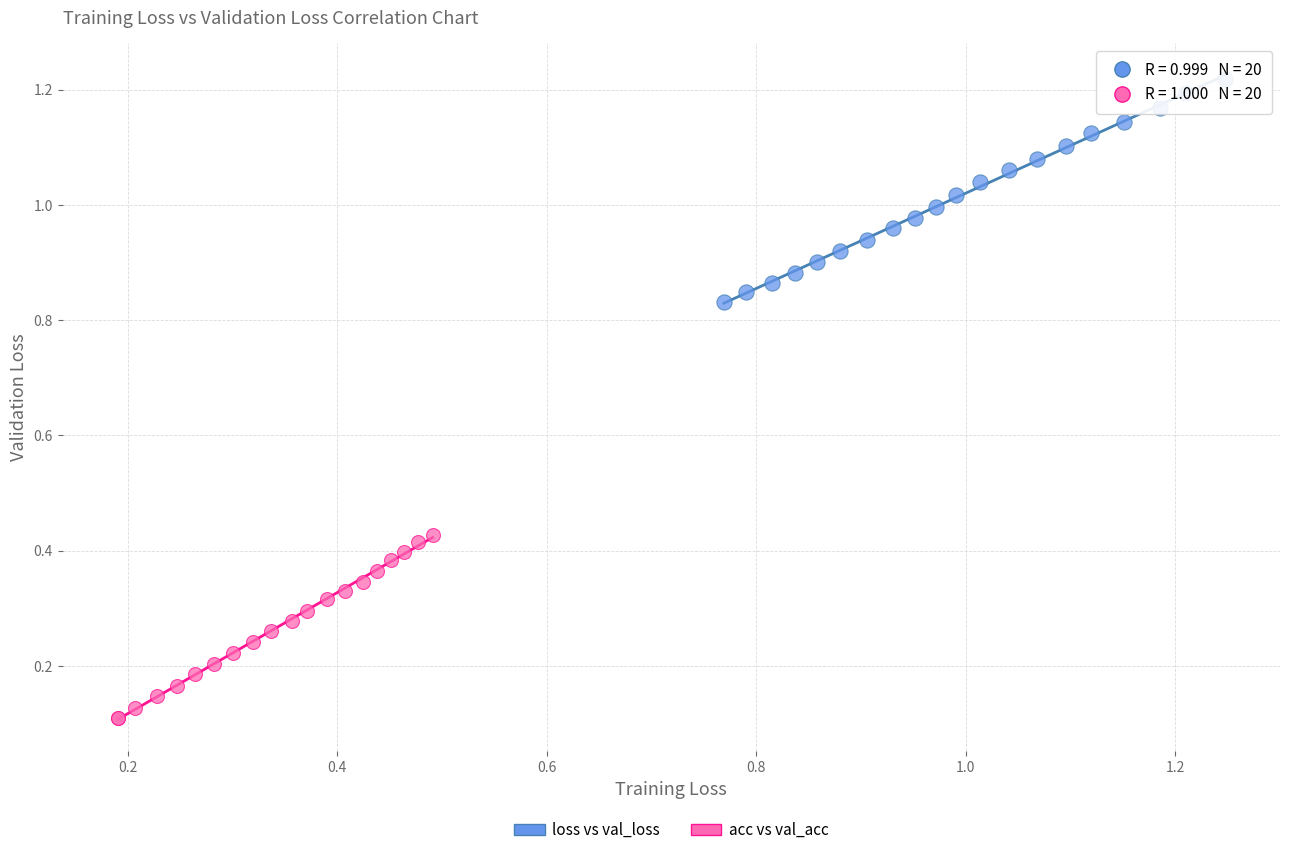

Which series contains the highest Y value?

loss vs val_loss